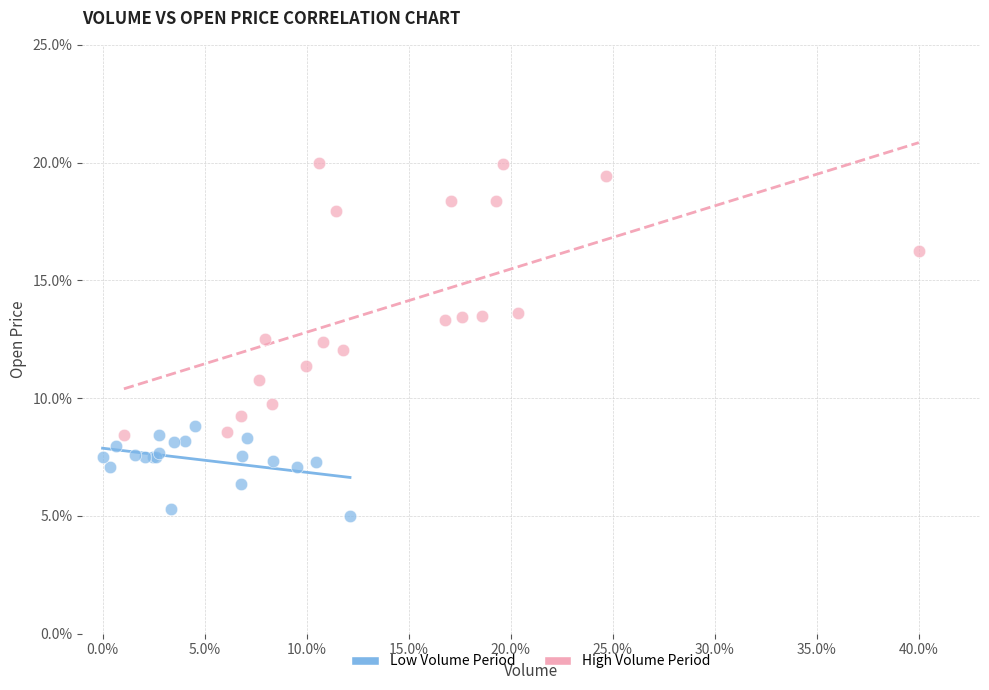

Which series contains the lowest Y value?

Low Volume Period